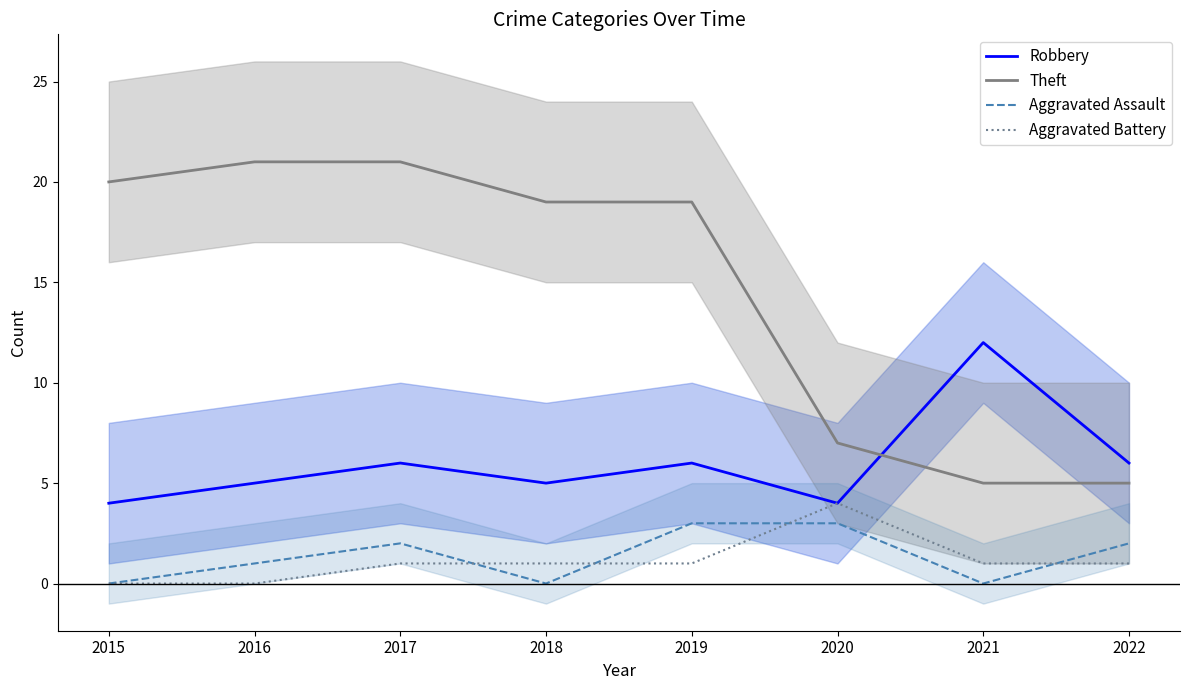

How many values in Aggravated Battery are above zero?

6